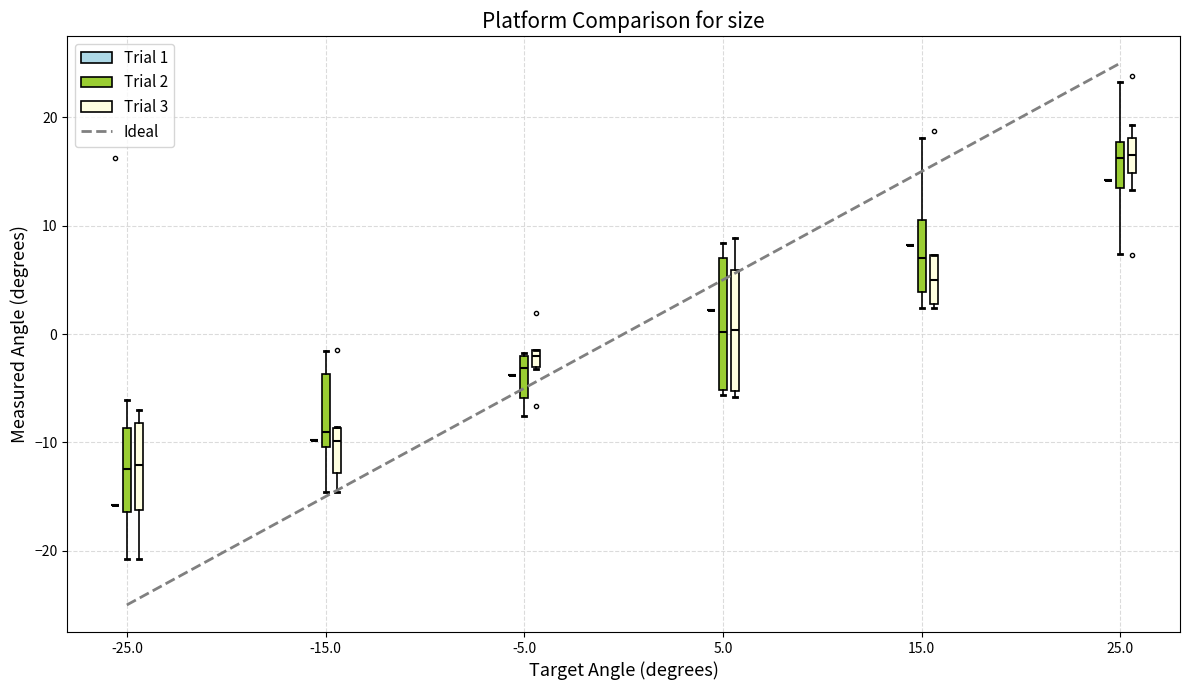

Reading left to right, transcribe this box plot: for each box, give where its median line is, the range the box spans, and where its two whiskers end, as read against the y-axis. The values are not printed on the chart, so give them approximately, as read against the axis.

-25.0 (Trial 1): box collapsed to a line at -16, whiskers -16 to -16
-25.0 (Trial 2): median -12, box -16 to -9, whiskers -21 to -6
-25.0 (Trial 3): median -12, box -16 to -8, whiskers -21 to -7
-15.0 (Trial 1): box collapsed to a line at -10, whiskers -10 to -10
-15.0 (Trial 2): median -9, box -10 to -4, whiskers -15 to -2
-15.0 (Trial 3): median -10, box -13 to -9, whiskers -15 to -9
-5.0 (Trial 1): box collapsed to a line at -4, whiskers -4 to -4
-5.0 (Trial 2): median -3, box -6 to -2, whiskers -8 to -2
-5.0 (Trial 3): median -2, box -3 to -1, whiskers -3 to -1
5.0 (Trial 1): box collapsed to a line at 2, whiskers 2 to 2
5.0 (Trial 2): median 0, box -5 to 7, whiskers -6 to 8
5.0 (Trial 3): median 0, box -5 to 6, whiskers -6 to 9
15.0 (Trial 1): box collapsed to a line at 8, whiskers 8 to 8
15.0 (Trial 2): median 7, box 4 to 11, whiskers 2 to 18
15.0 (Trial 3): median 5, box 3 to 7, whiskers 2 to 7
25.0 (Trial 1): box collapsed to a line at 14, whiskers 14 to 14
25.0 (Trial 2): median 16, box 14 to 18, whiskers 7 to 23
25.0 (Trial 3): median 17, box 15 to 18, whiskers 13 to 19